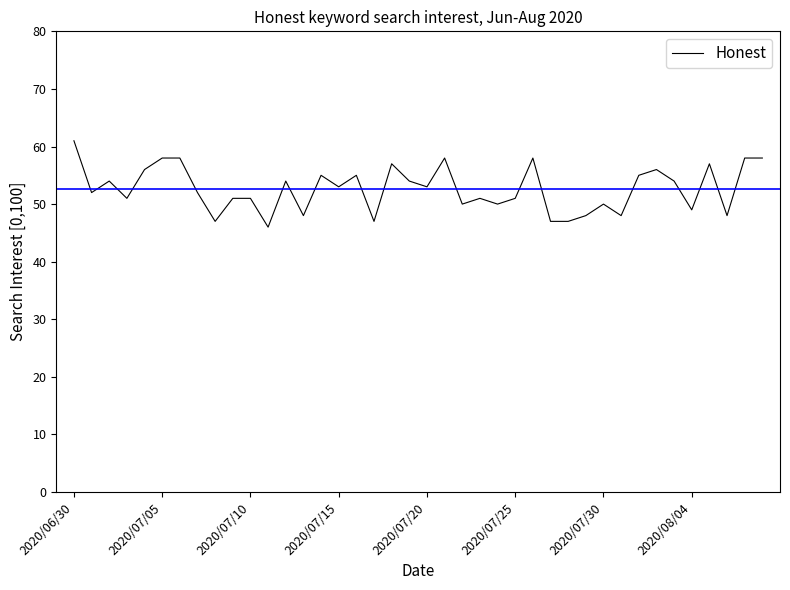

What is the maximum value shown in the chart?

61